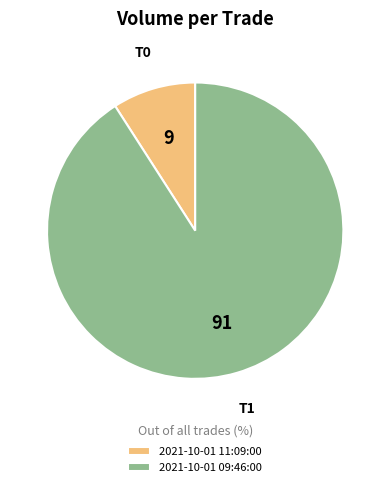

Rank the categories by value from highest to lowest.

2021-10-01 09:46:00, 2021-10-01 11:09:00